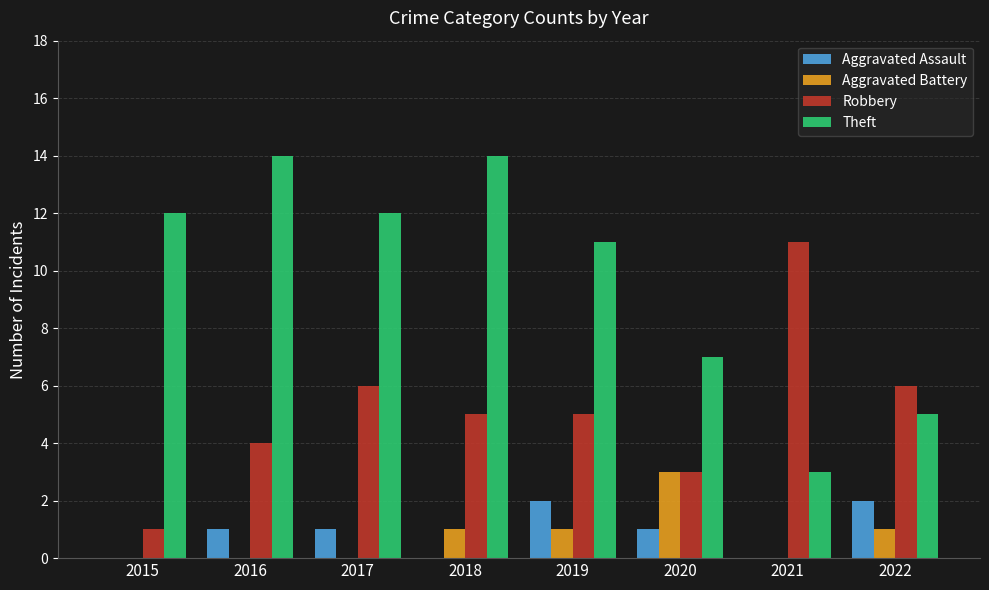

What is the difference between the Theft values at 2017 and 2018?

2